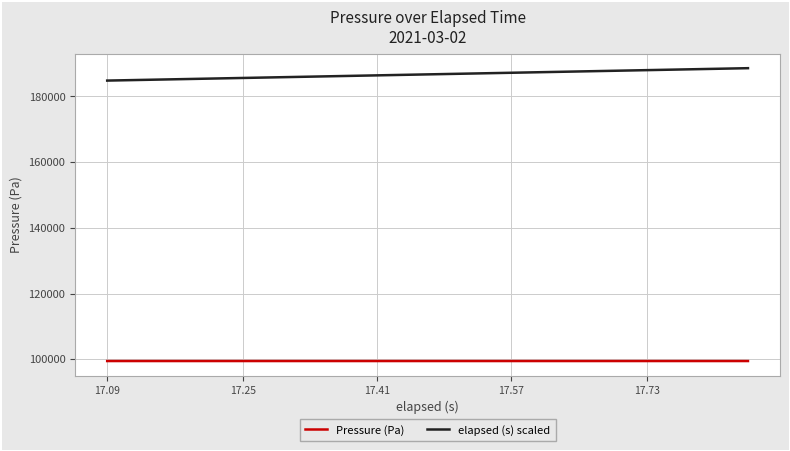

At how many categories does at least one series exceed 129814?

20